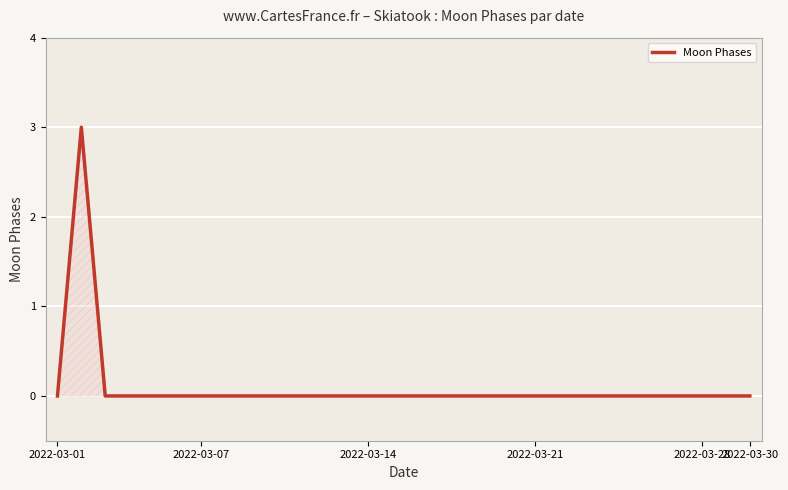

What is the greatest value displayed?

3